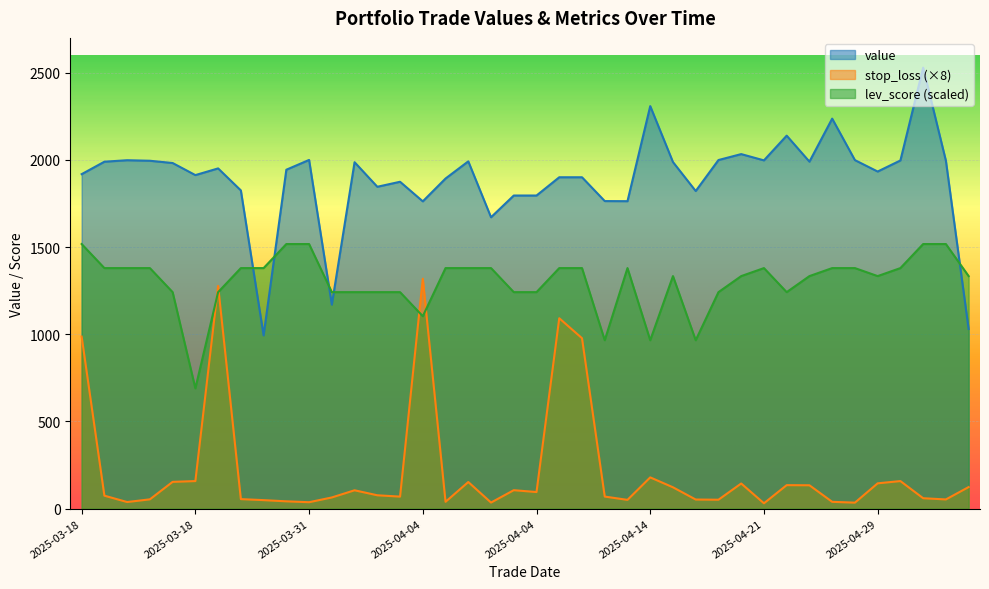

What is the label of the 24th point from the right?

2025-04-04